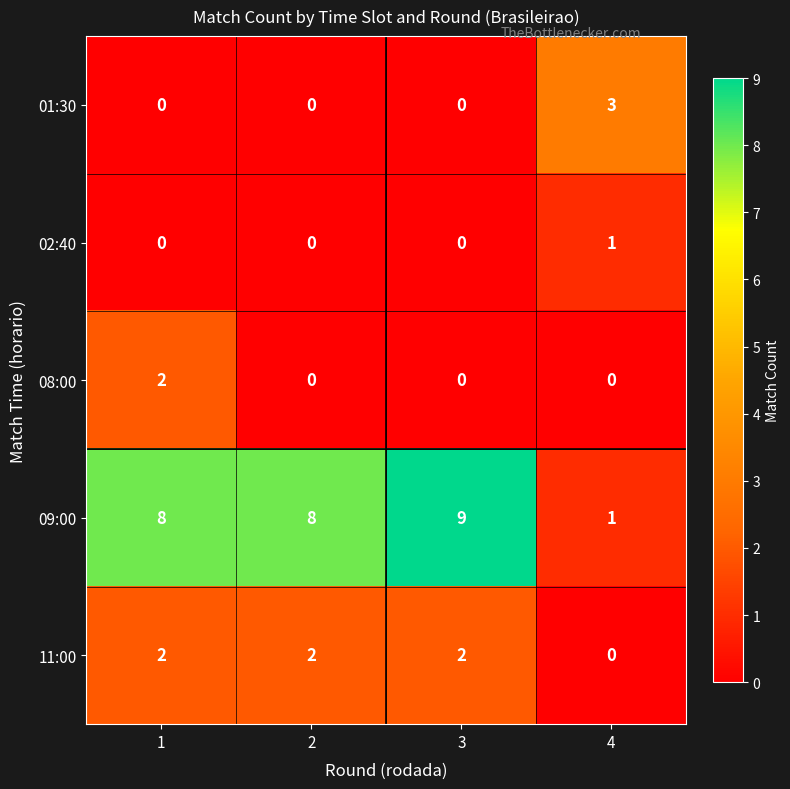

Which series has the widest spread of values?

09:00